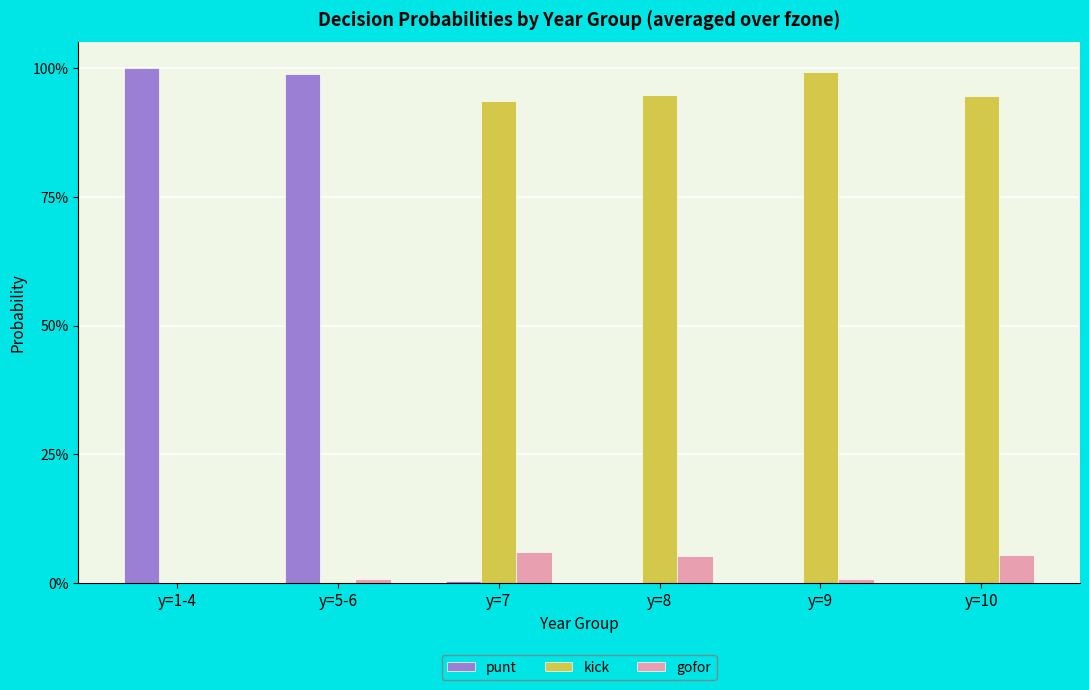

What are all the series names shown in the legend?

punt, kick, gofor